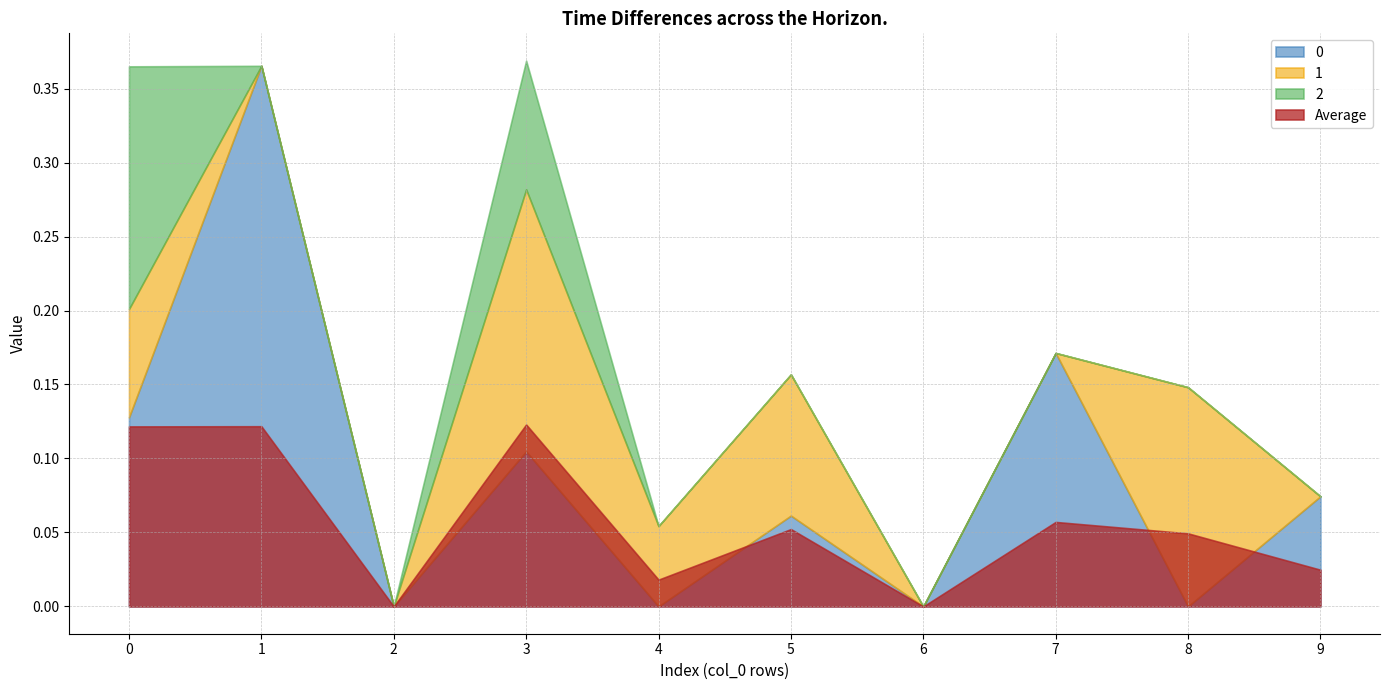

Rank the series at 9 from lowest to highest value.

1, 2, 0